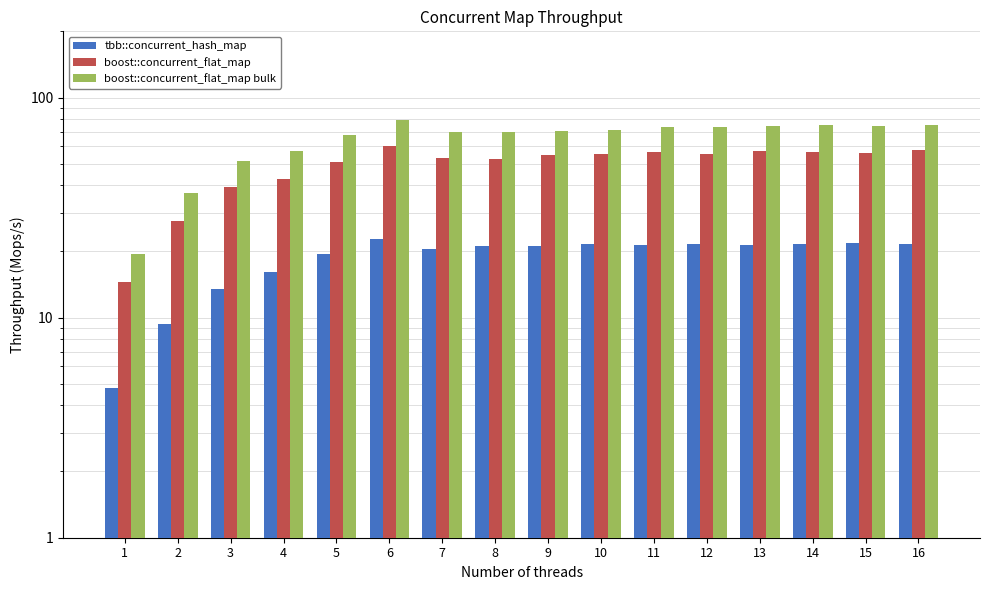

Are the bars grouped side by side (vs. stacked)?

Yes